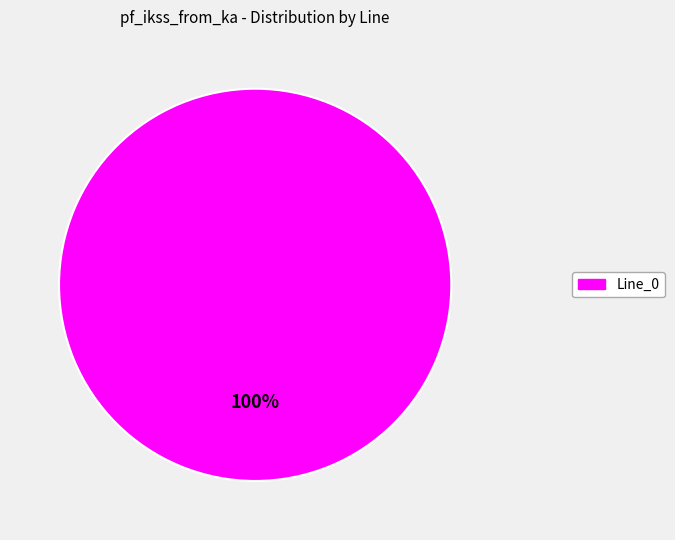

Is there any slice that represents more than half of the pie?

Yes